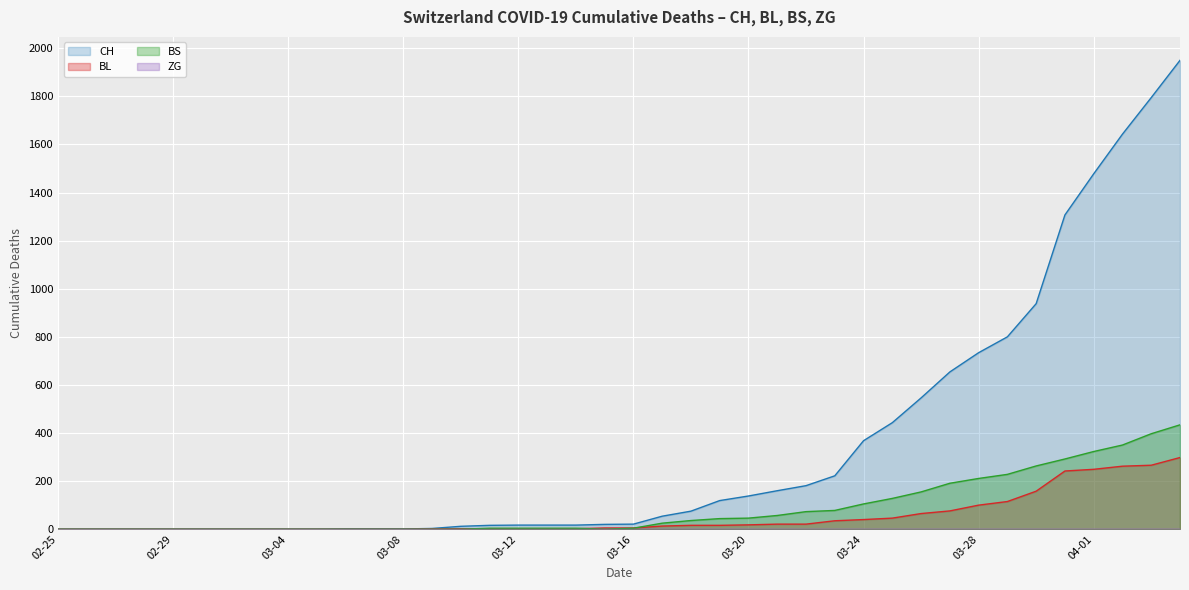

Which series has the largest range (max minus min)?

CH